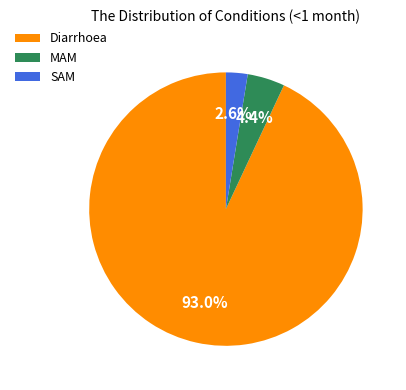

Which slice is the largest?

Diarrhoea